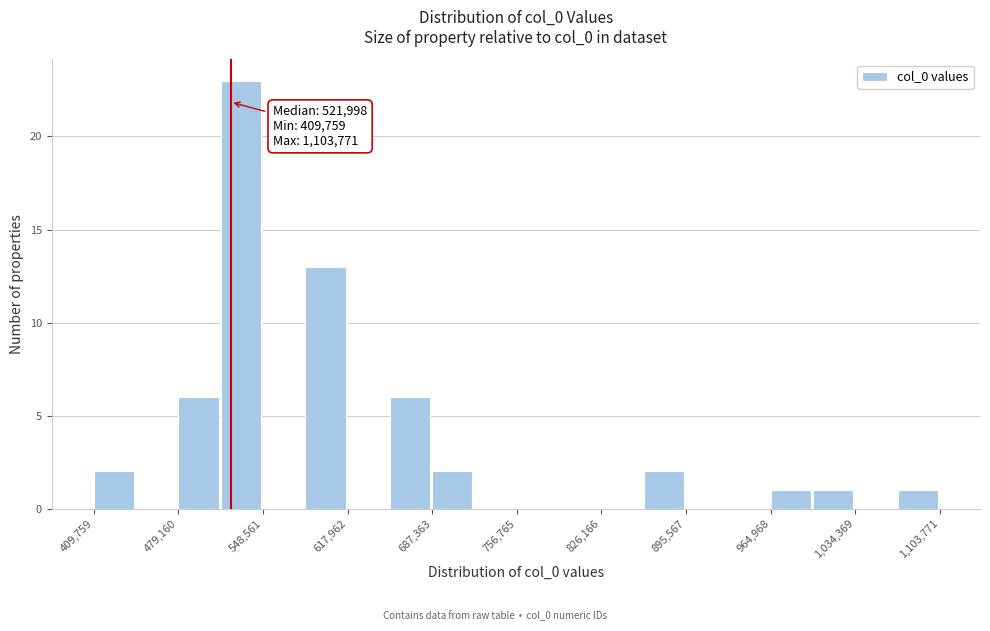

Around what value on the x-axis is the tallest bar? Give the approximate position of its centre, as read against the axis.

530000